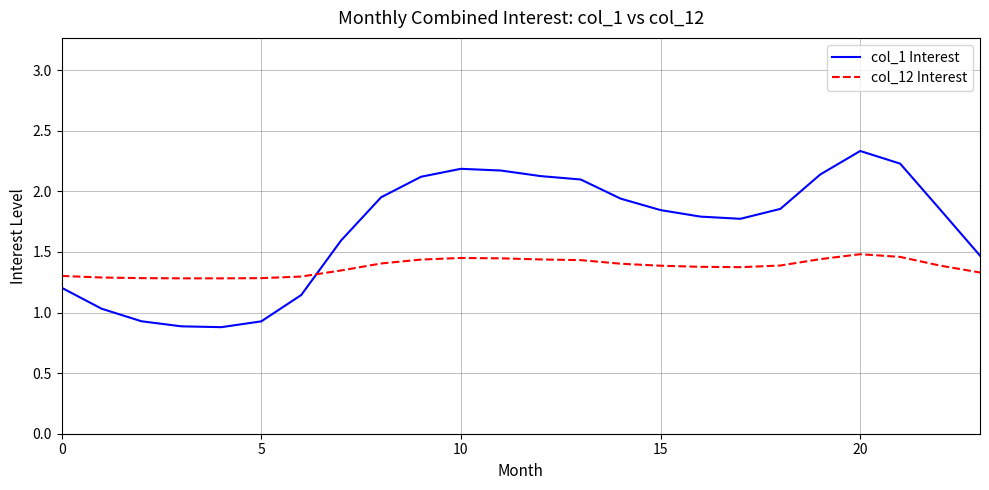

How many lines are shown in the chart?

2